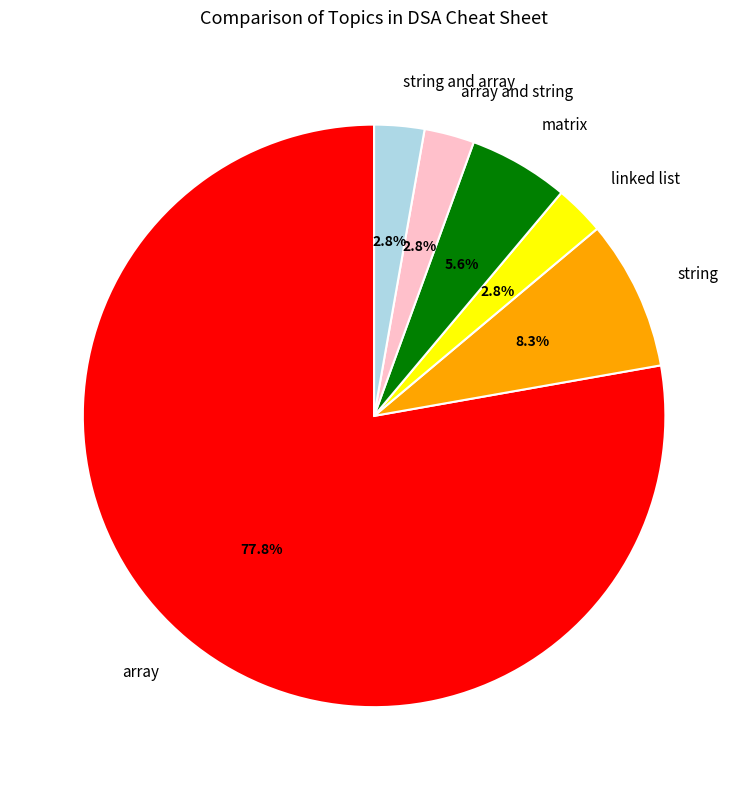

What percentage do linked list and array and string together represent?

5.6%